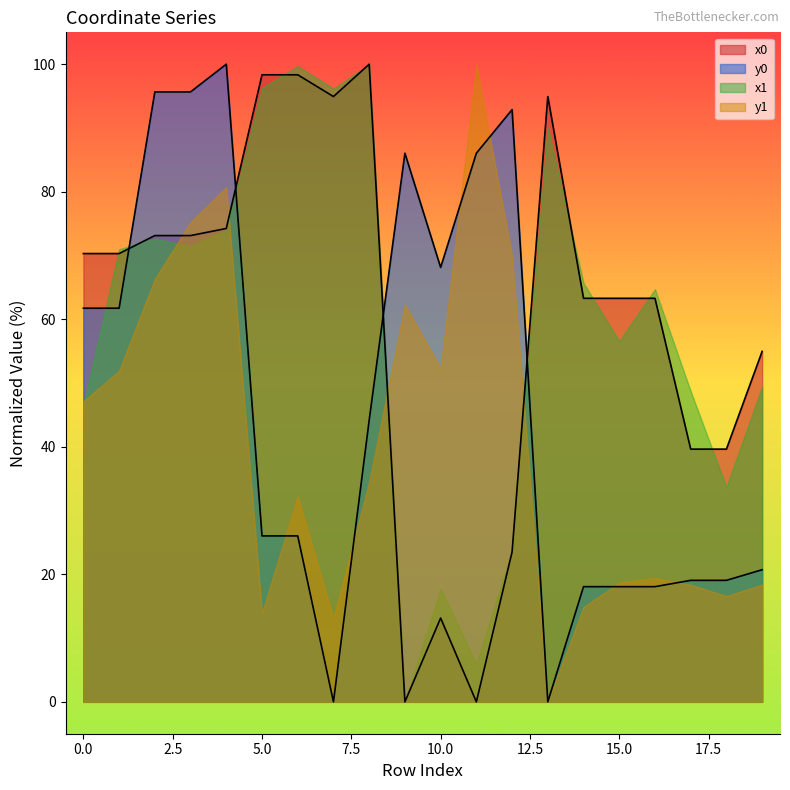

Is the value of y0 at 14 greater than the value of x0 at 18?

No